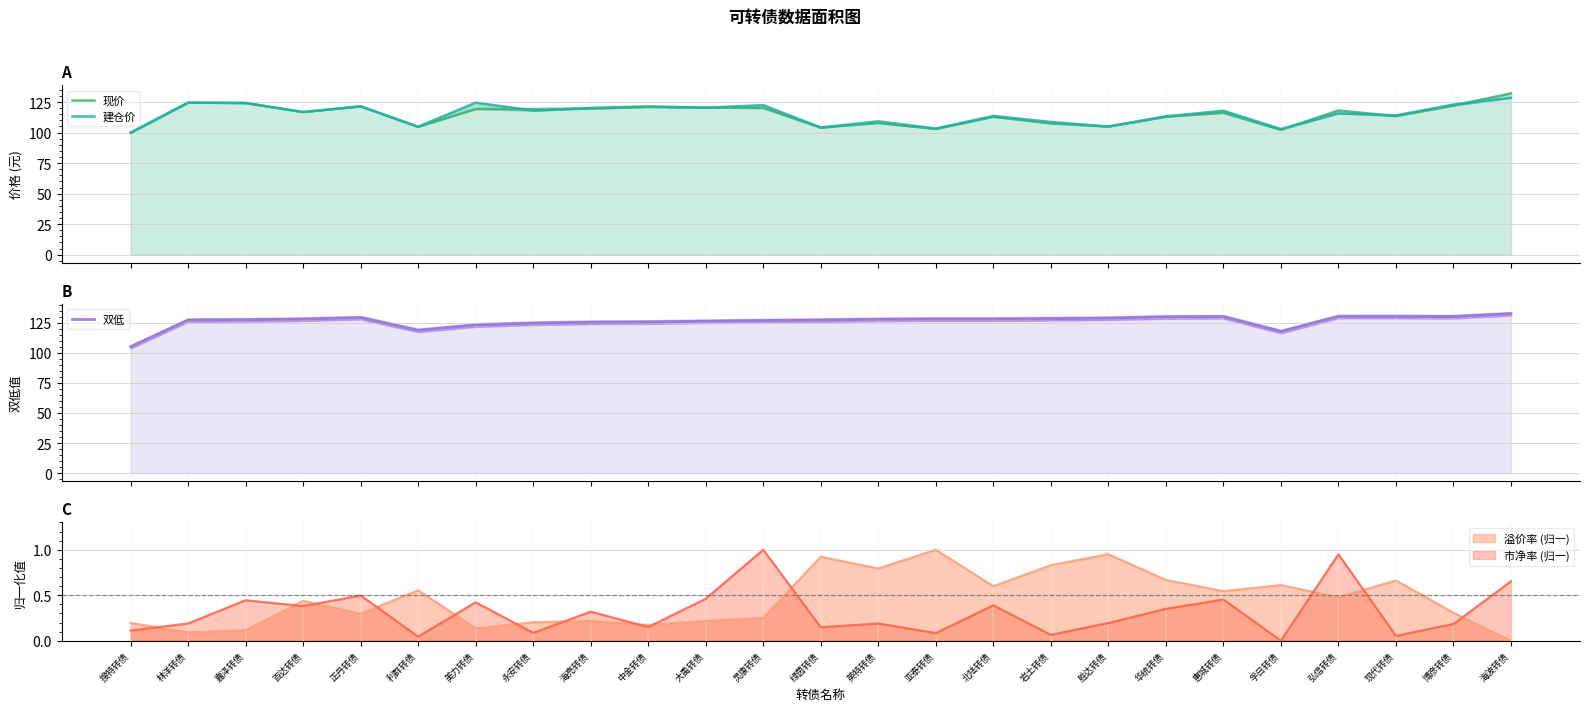

What is the maximum value for 双低?

132.4